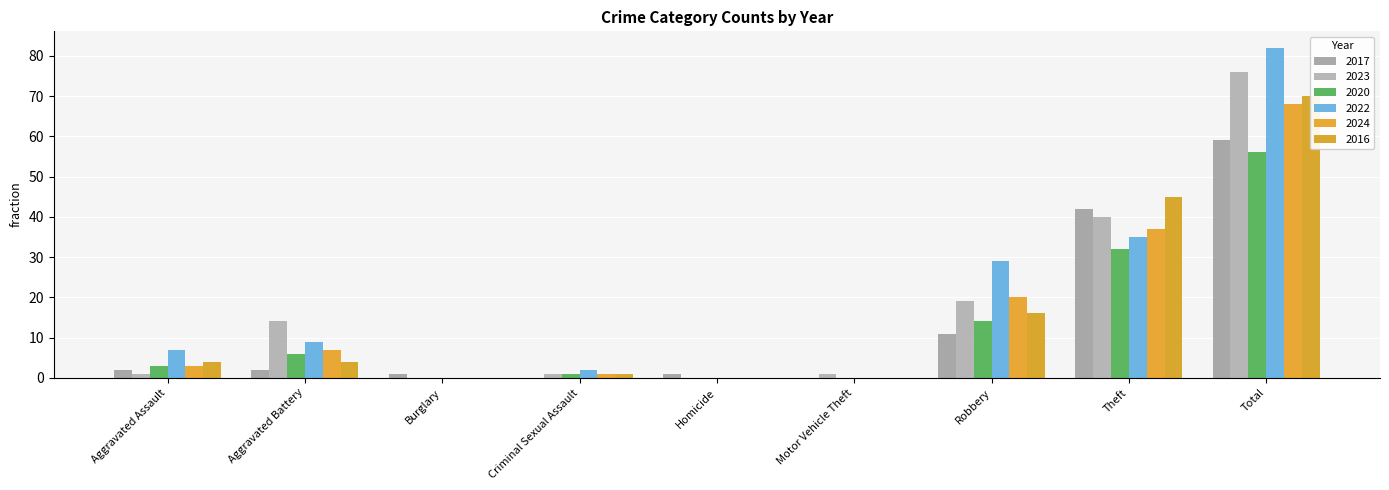

Where is 2024 nearest to the value 34?

Theft